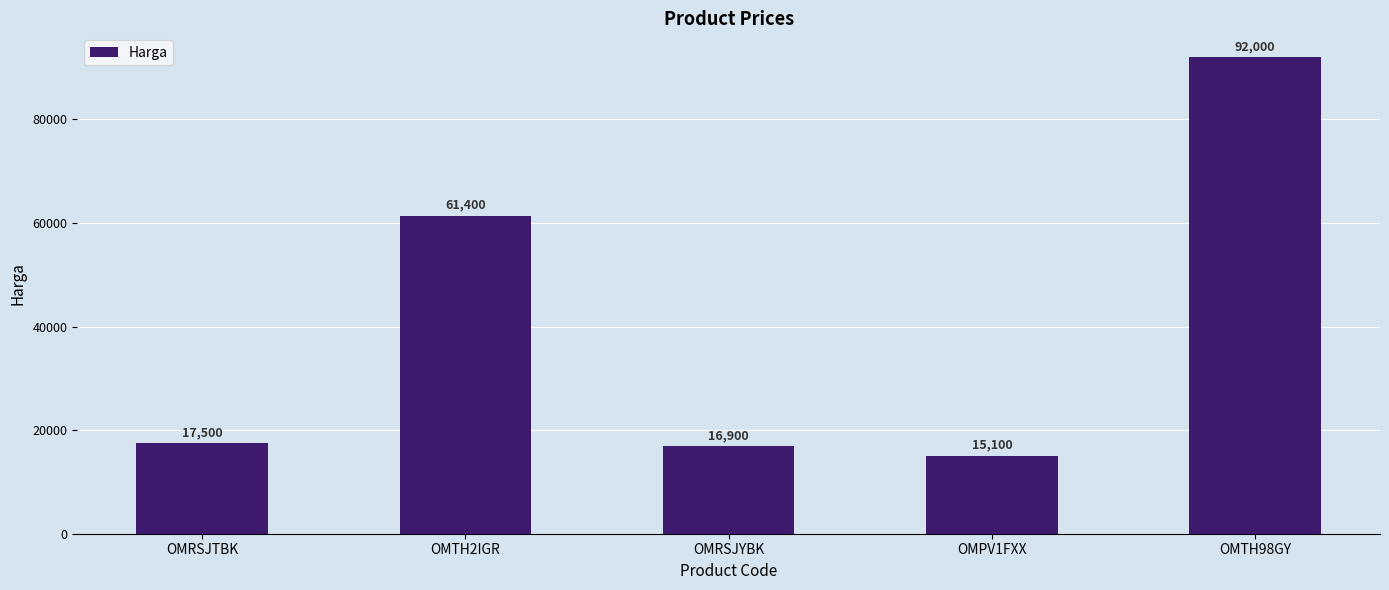

Reading right to left, transcribe all the data shown in this chart.

OMTH98GY=92000	OMPV1FXX=15100	OMRSJYBK=16900	OMTH2IGR=61400	OMRSJTBK=17500